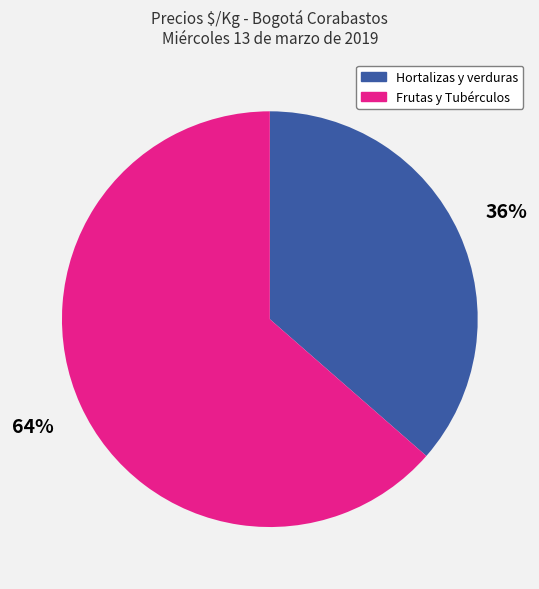

Is there any slice that represents more than half of the pie?

Yes